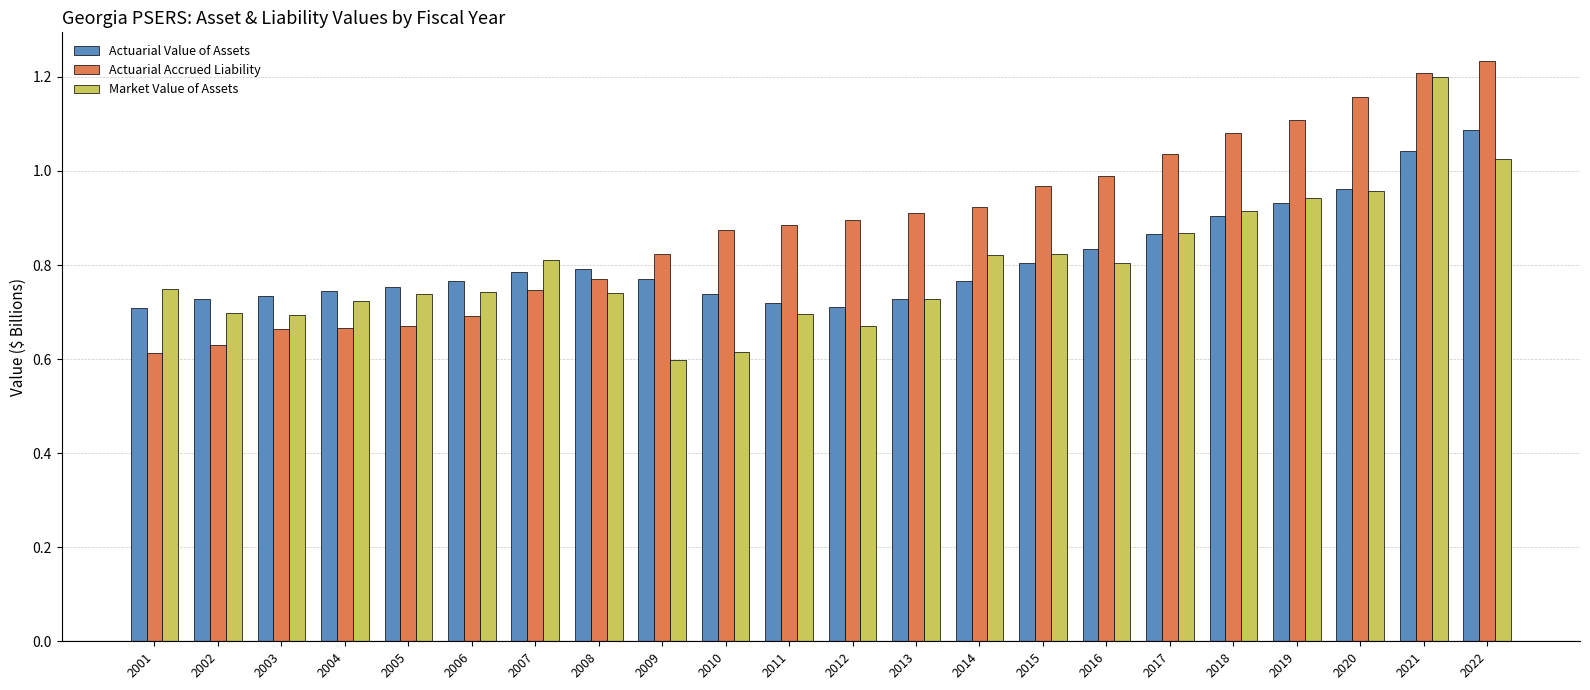

At which label does Actuarial Value of Assets reach its peak?

2022